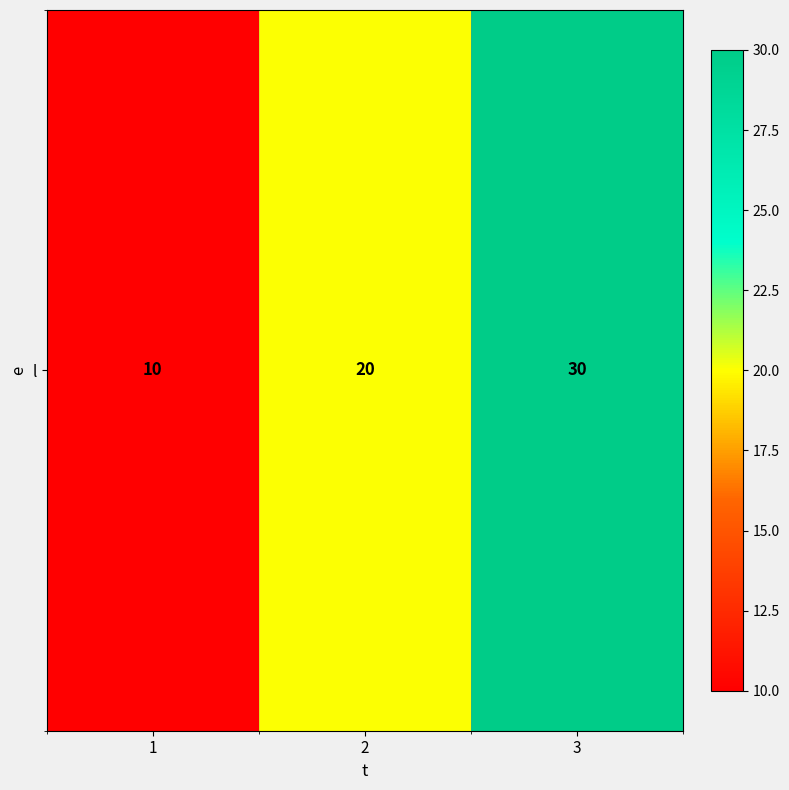

What is the maximum value shown in the chart?

30